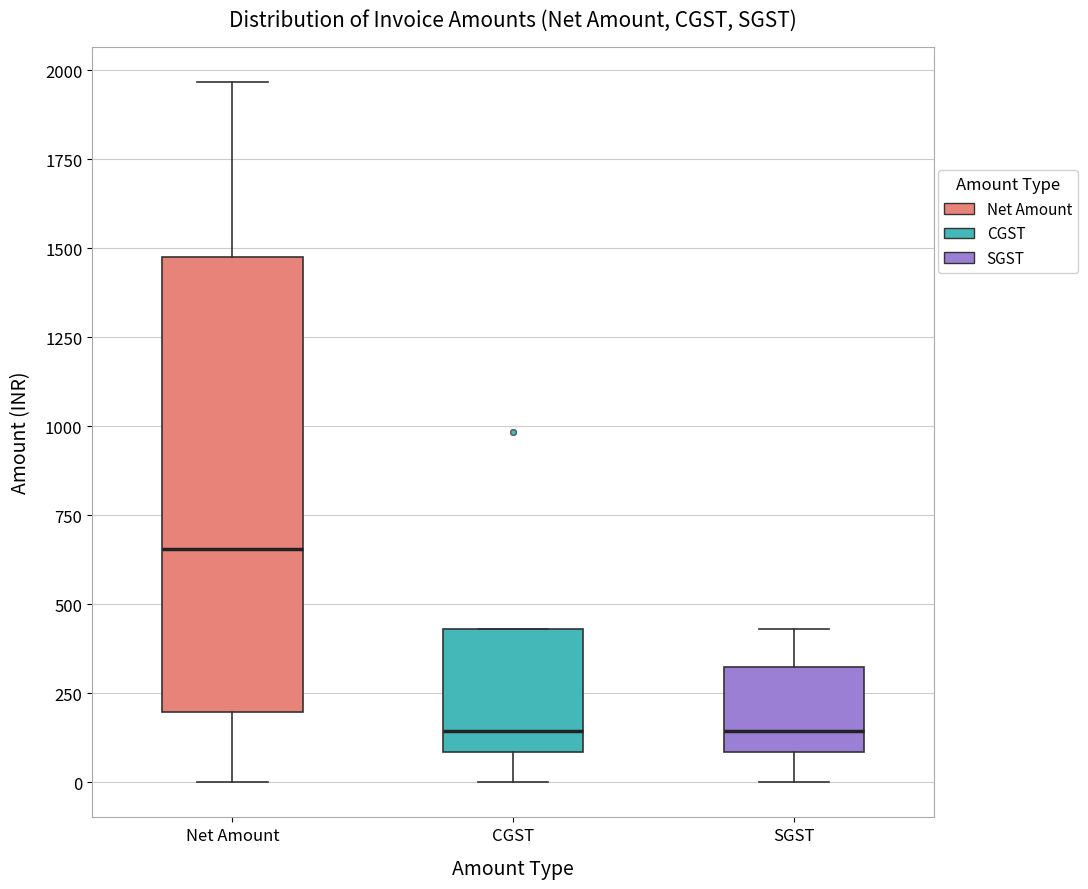

Reading left to right, read every box against the y-axis: the position of its median line, the range the box covers, and the ends of its whiskers. The values are not printed on the chart, so give them approximately, as read against the axis.

Net Amount: median 650, box 200 to 1500, whiskers 0 to 1950
CGST: median 150, box 100 to 450, whiskers 0 to 450
SGST: median 150, box 100 to 300, whiskers 0 to 450